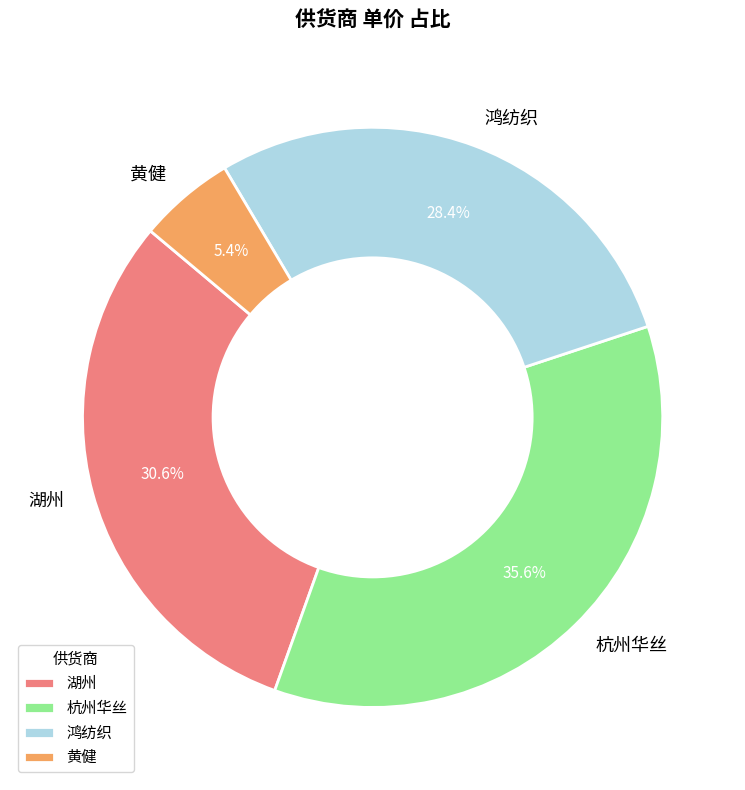

How many segments does this pie chart have?

4